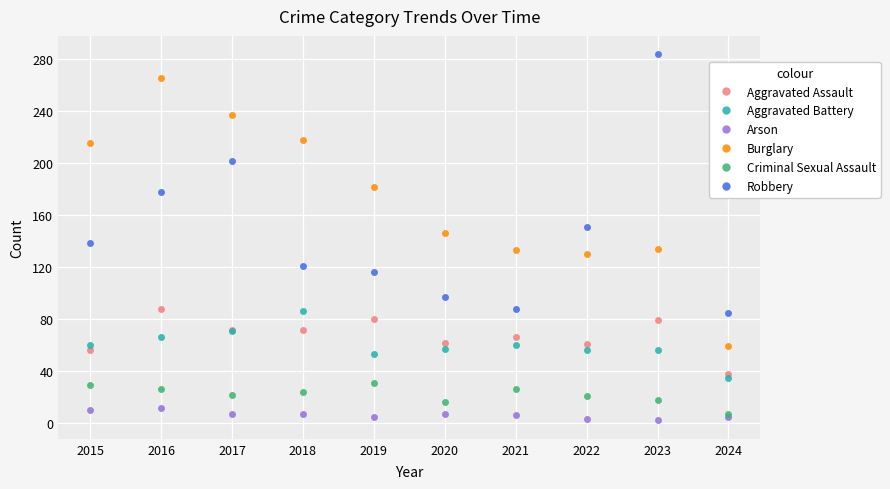

Is it true that Arson equals 7 at 2017?

True